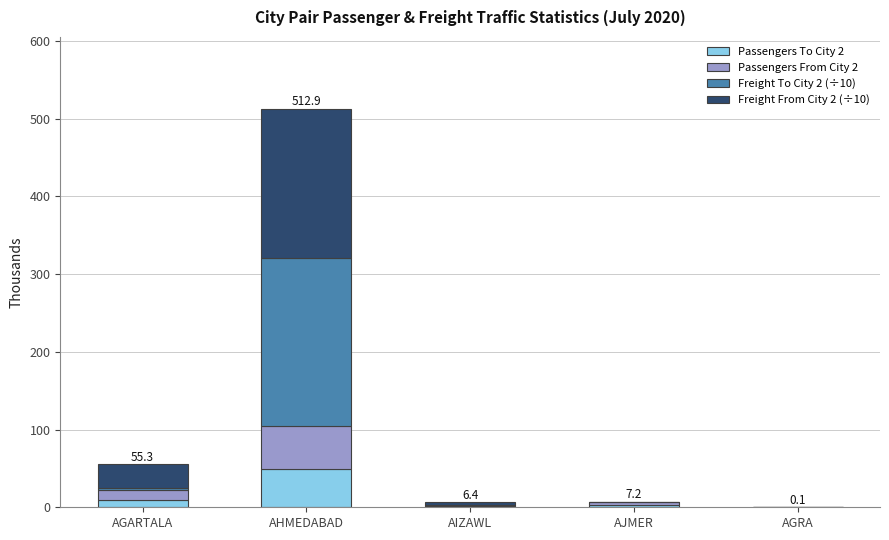

At which category is the sum across all series the highest?

AHMEDABAD